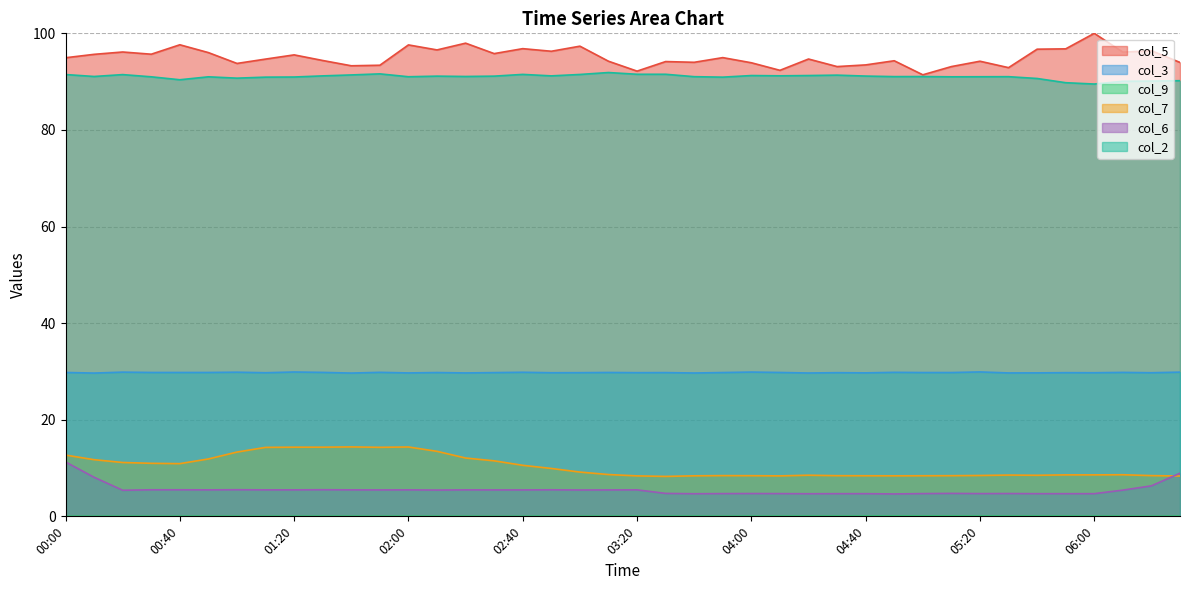

Between 00:20 and 05:50, which series saw the biggest shift?

col_7